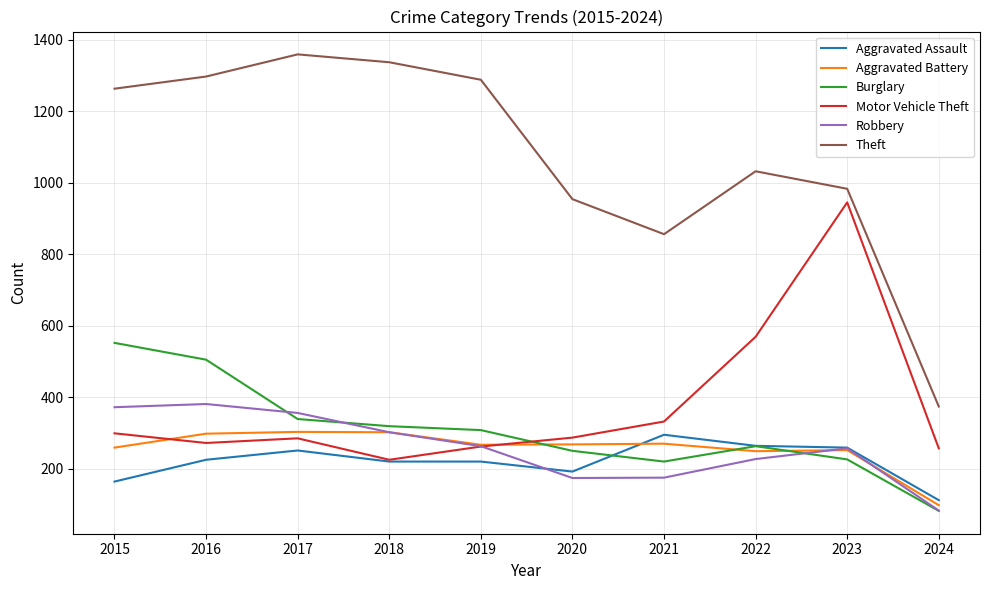

Count the number of categories in the chart.

10